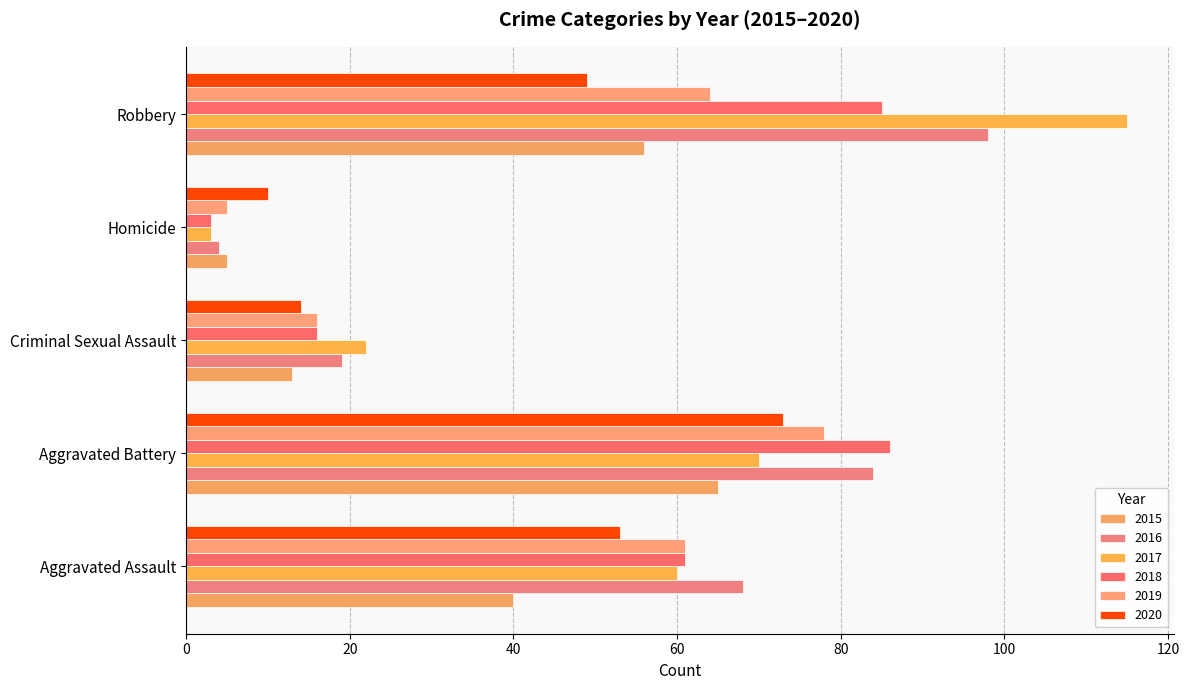

What is the difference between the 2019 values at Criminal Sexual Assault and Robbery?

48